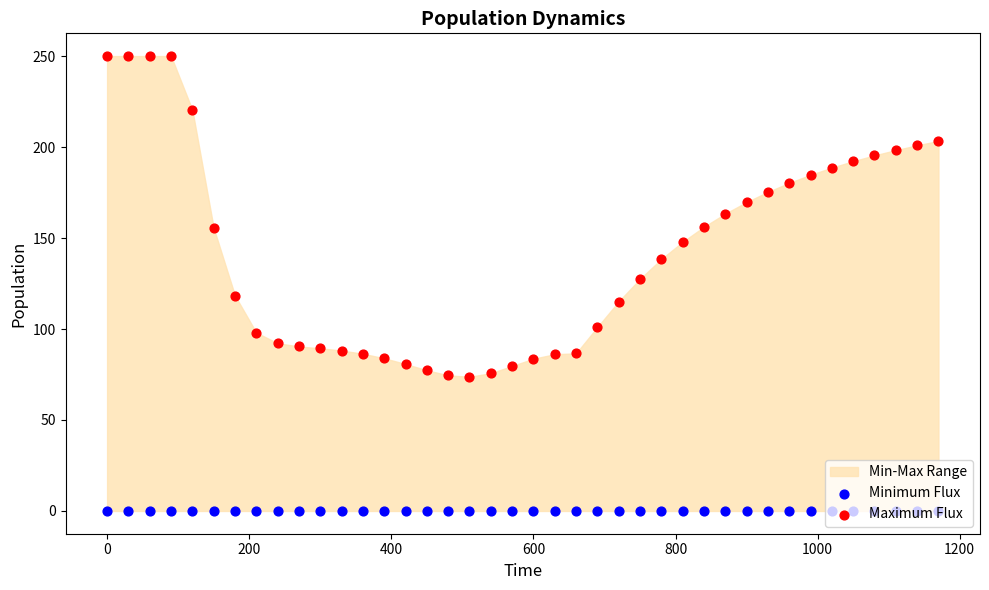

Is the value of Minimum Flux at 1000 greater than the value of Maximum Flux at 37?

No